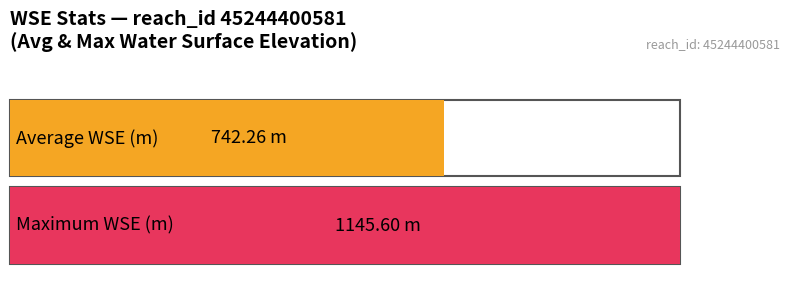

Does the chart contain stacked bars?

No